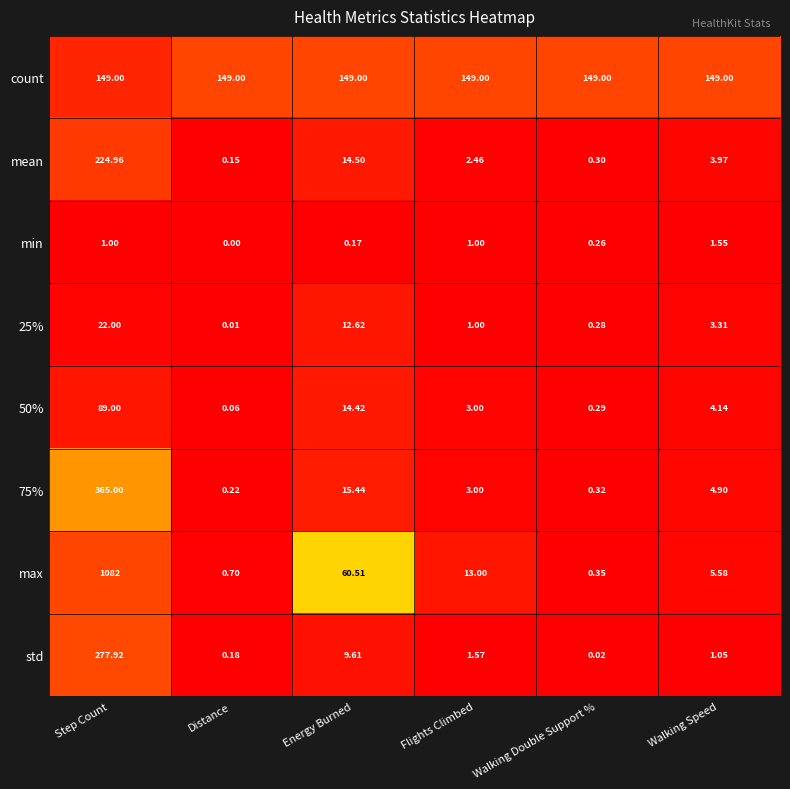

List the labels in order of 50% value, smallest first.

Distance, Walking Double Support %, Flights Climbed, Walking Speed, Energy Burned, Step Count